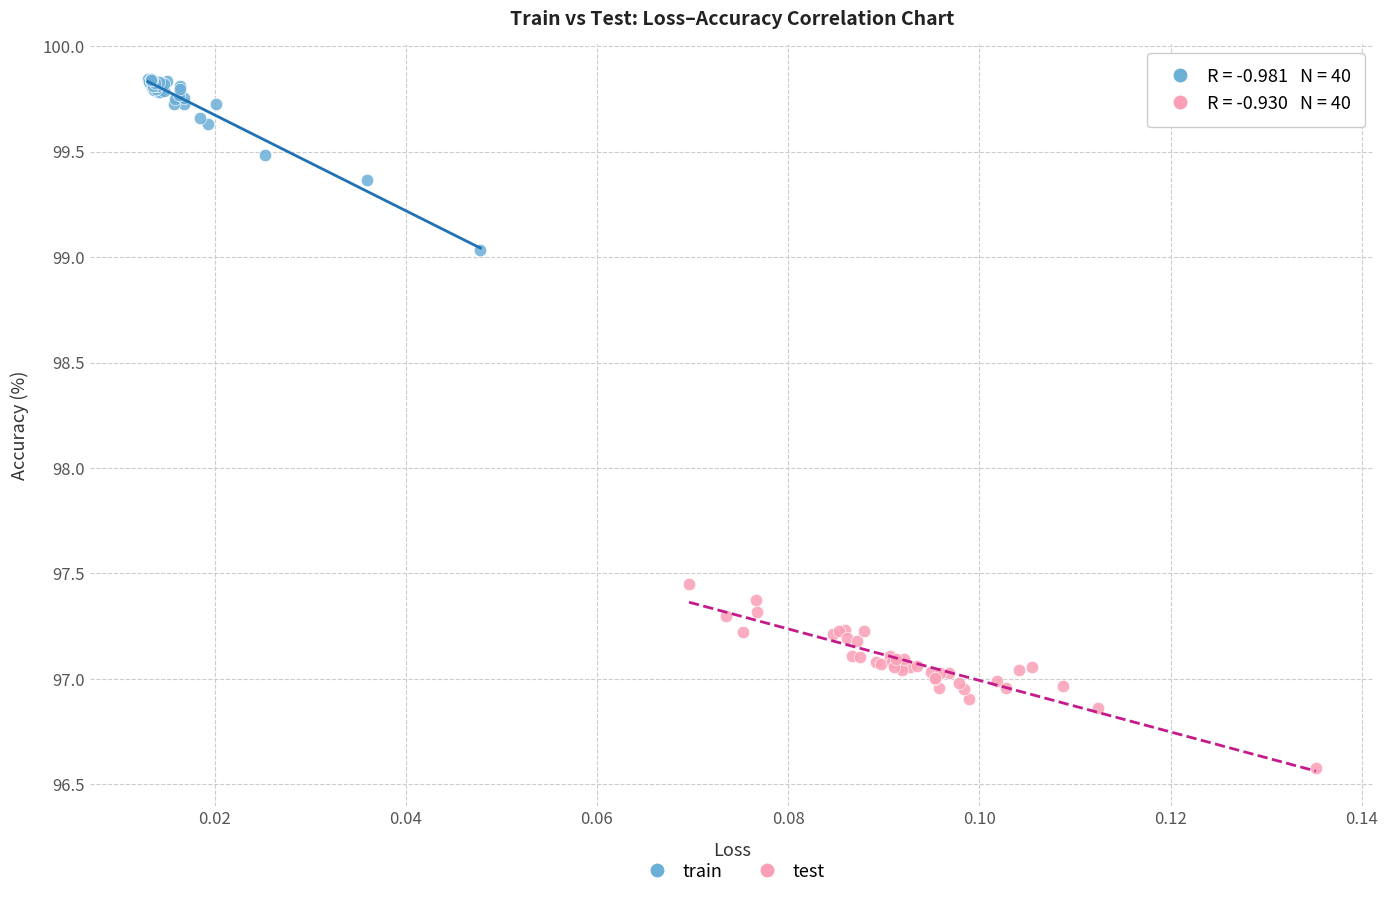

What are all the series names shown in the legend?

train, test